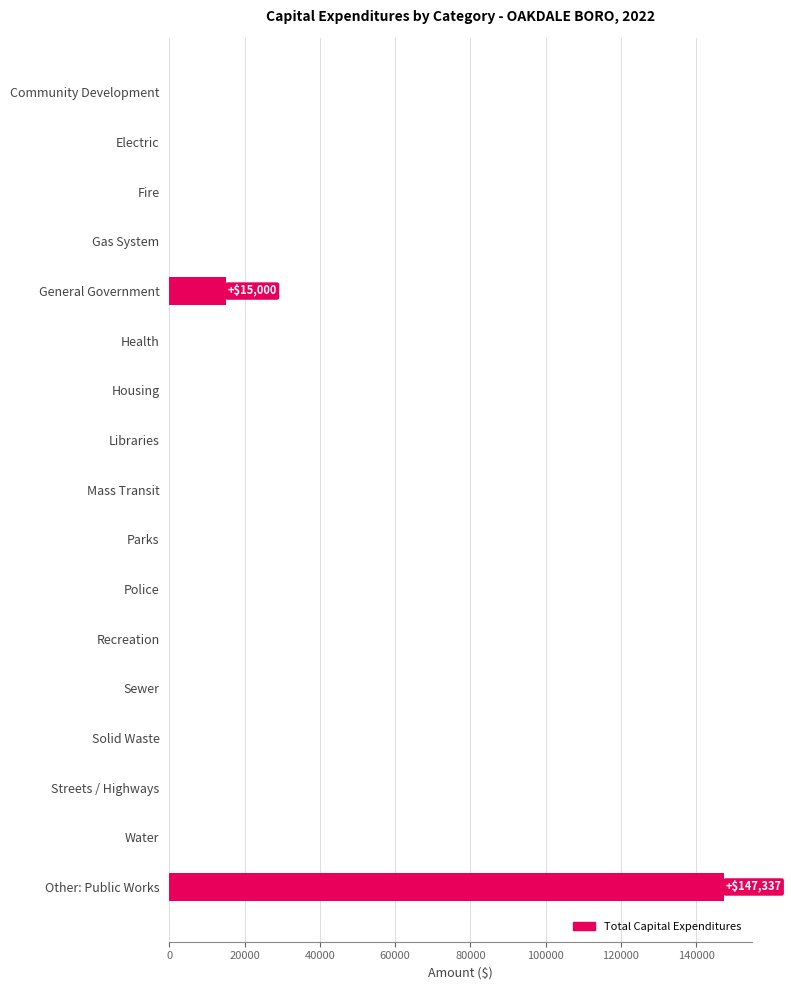

True or false: the data shows 69939 at Police.

False